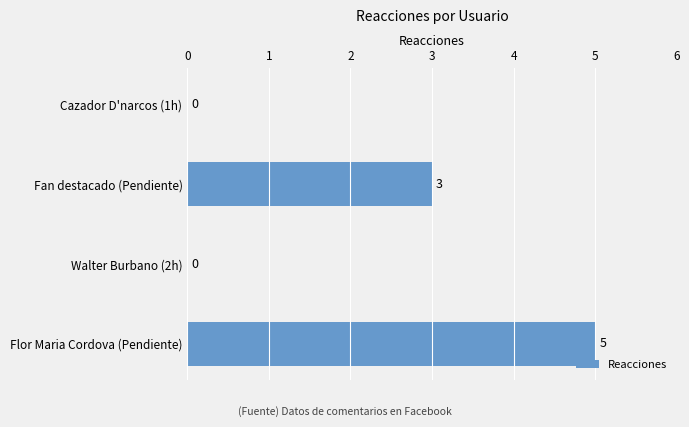

The chart shows a value of 5 at Flor Maria Cordova (Pendiente). True or false?

True